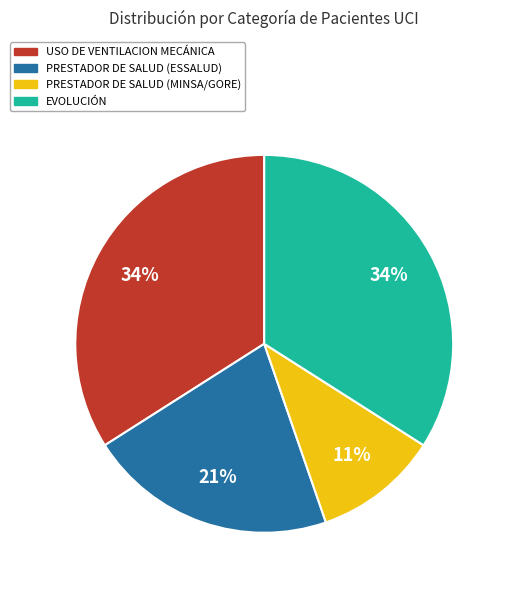

To the nearest percent, what is the difference between the largest and smallest slice percentages?

23%